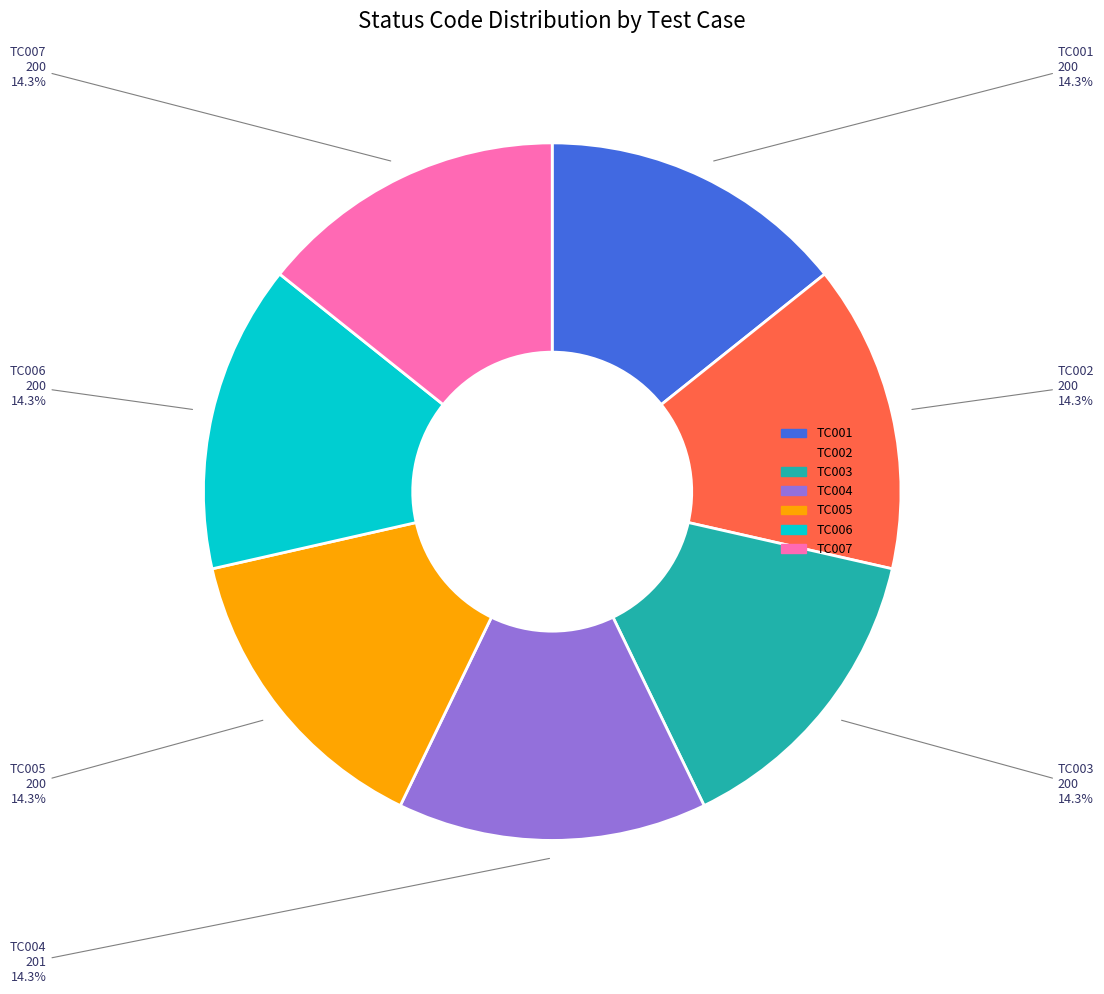

Approximately how many times larger is the value at TC004 compared to TC007?

1.0